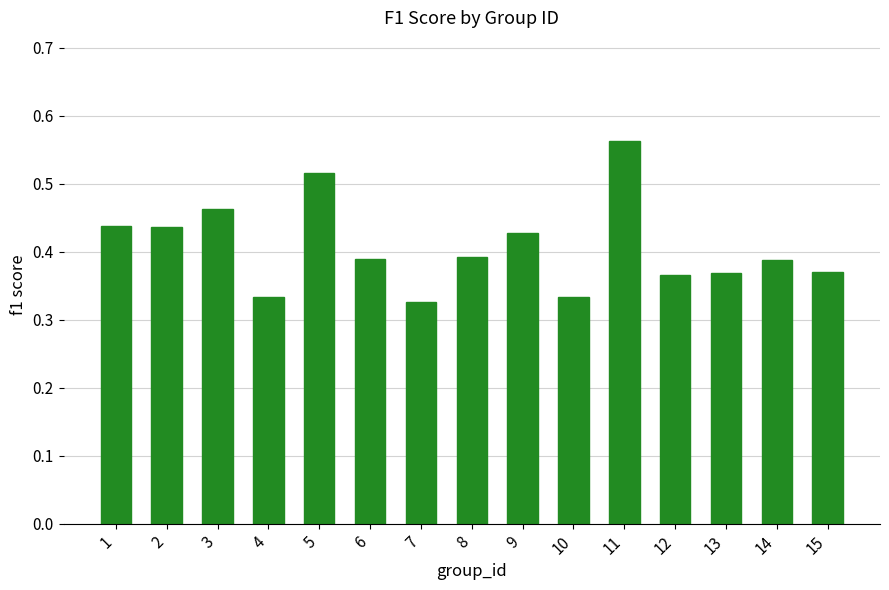

Between 7 and 12, which is larger?

12